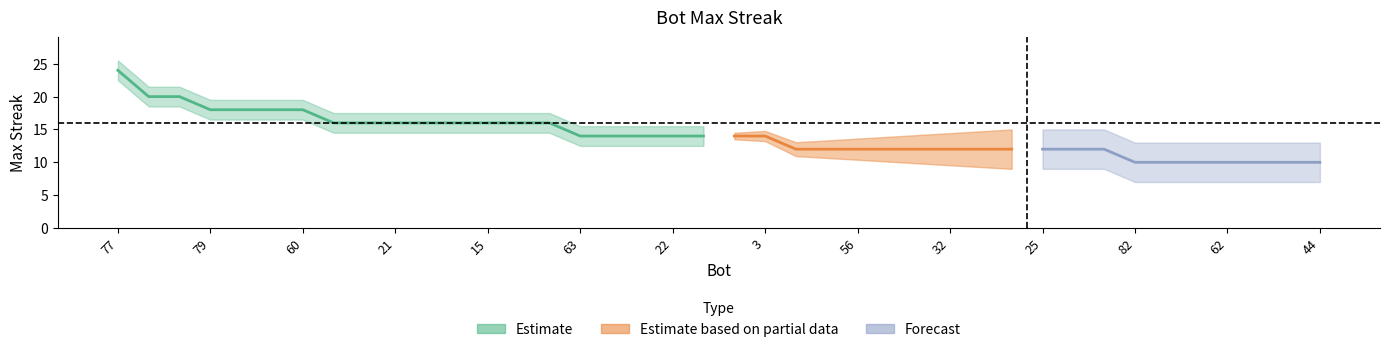

Count the number of categories in the chart.

40